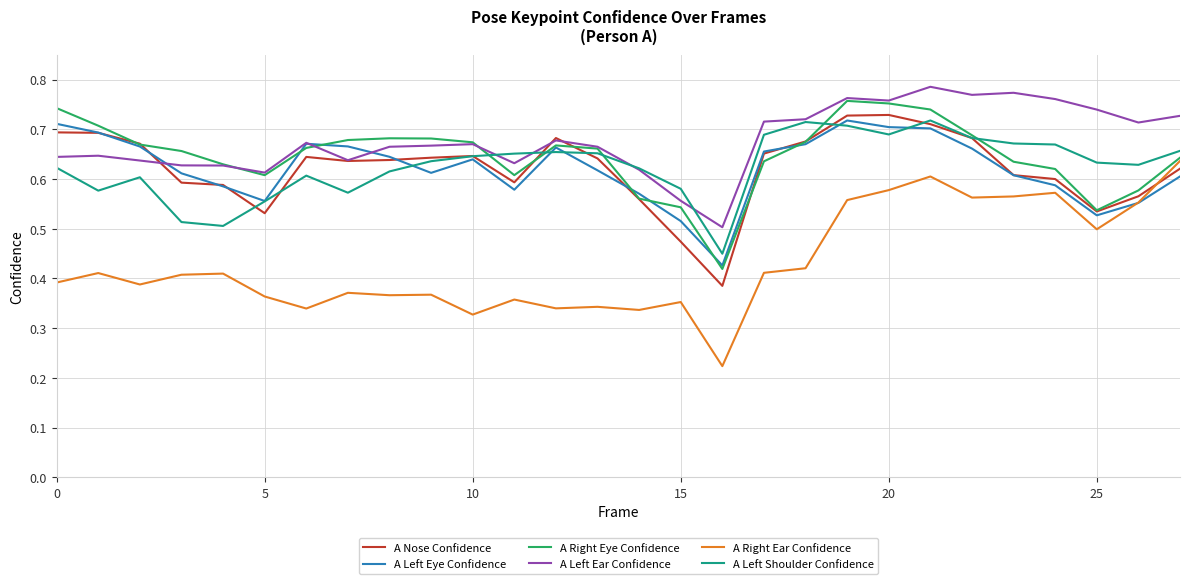

Which series has the widest spread of values?

A Right Ear Confidence